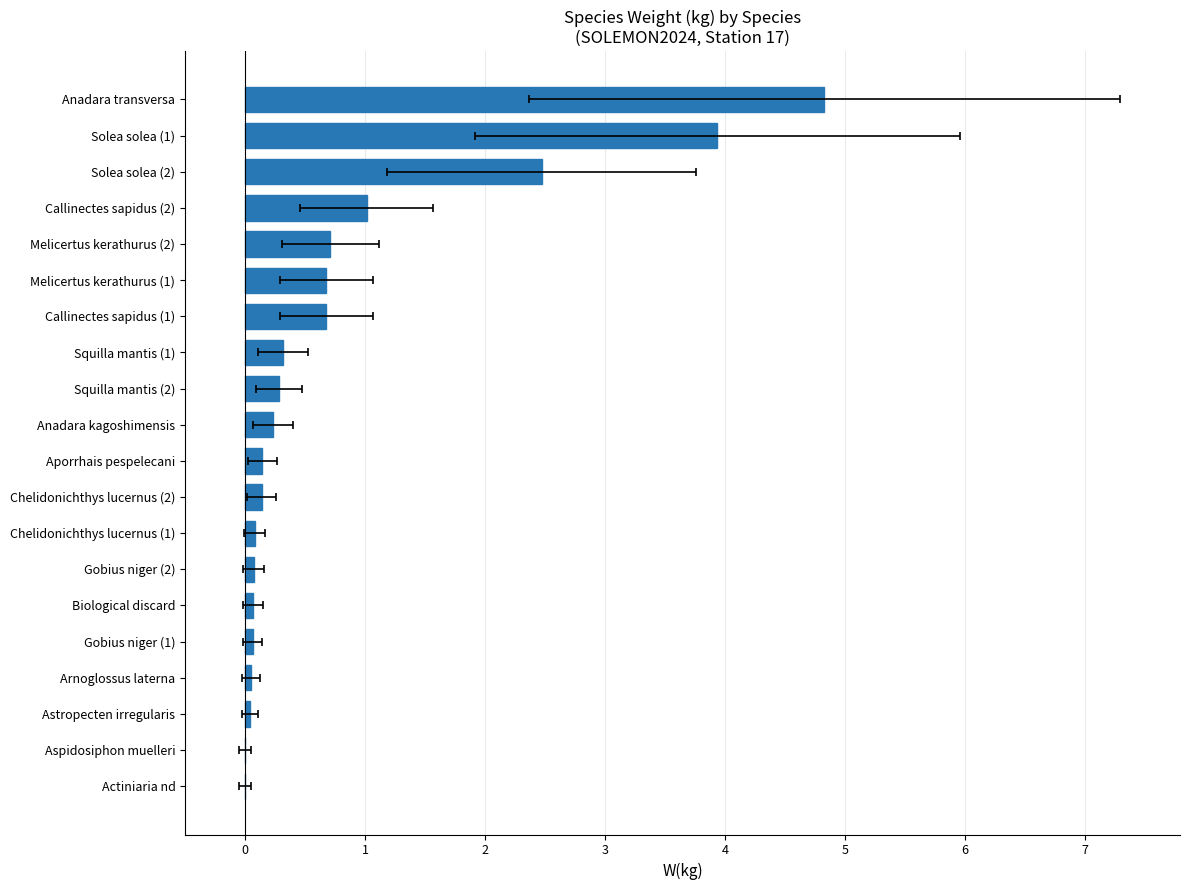

How many data points does each series have?

20